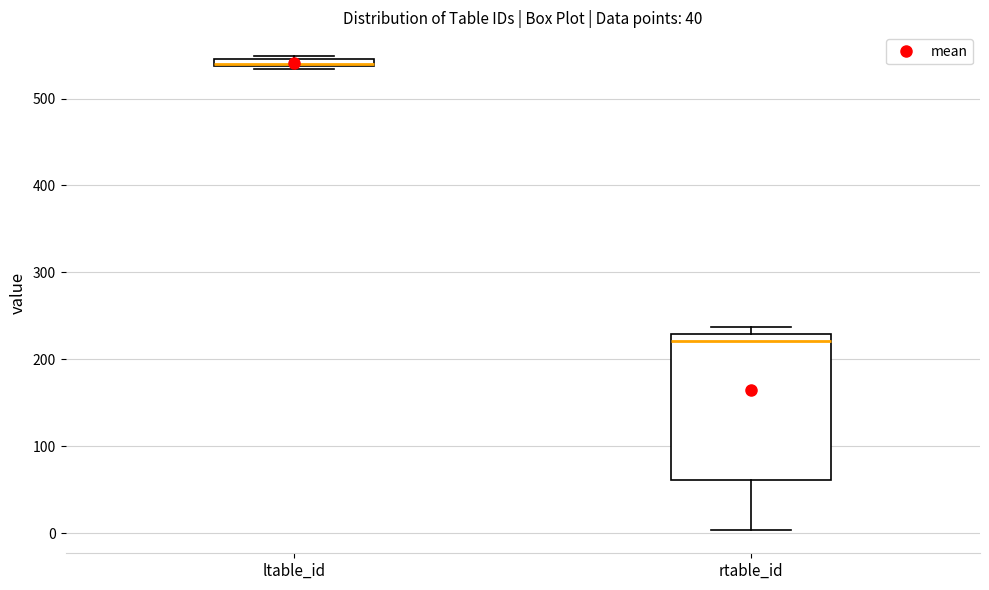

Comparing the boxes themselves (not the whiskers), which one is the tallest?

rtable_id